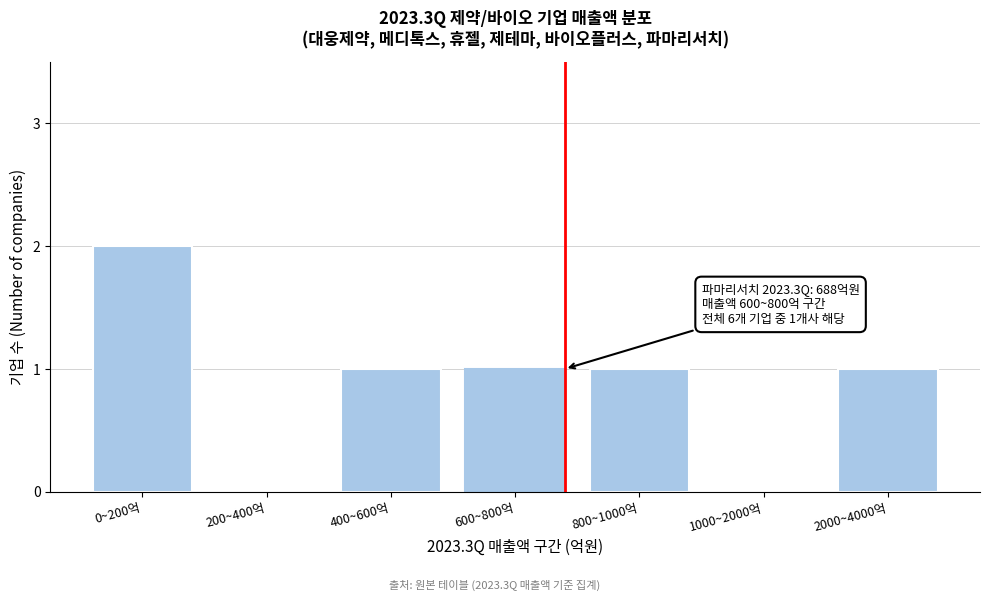

Reading left to right, transcribe all the data shown in this chart.

0~200억=2	200~400억=0	400~600억=1	600~800억=1	800~1000억=1	1000~2000억=0	2000~4000억=1